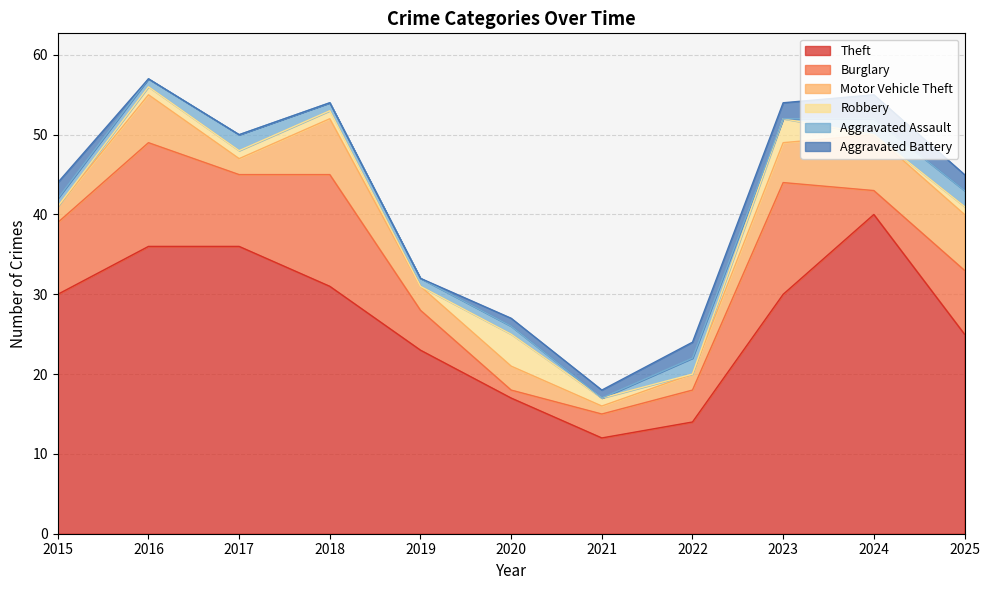

Does the chart display data point markers on the line(s)?

No